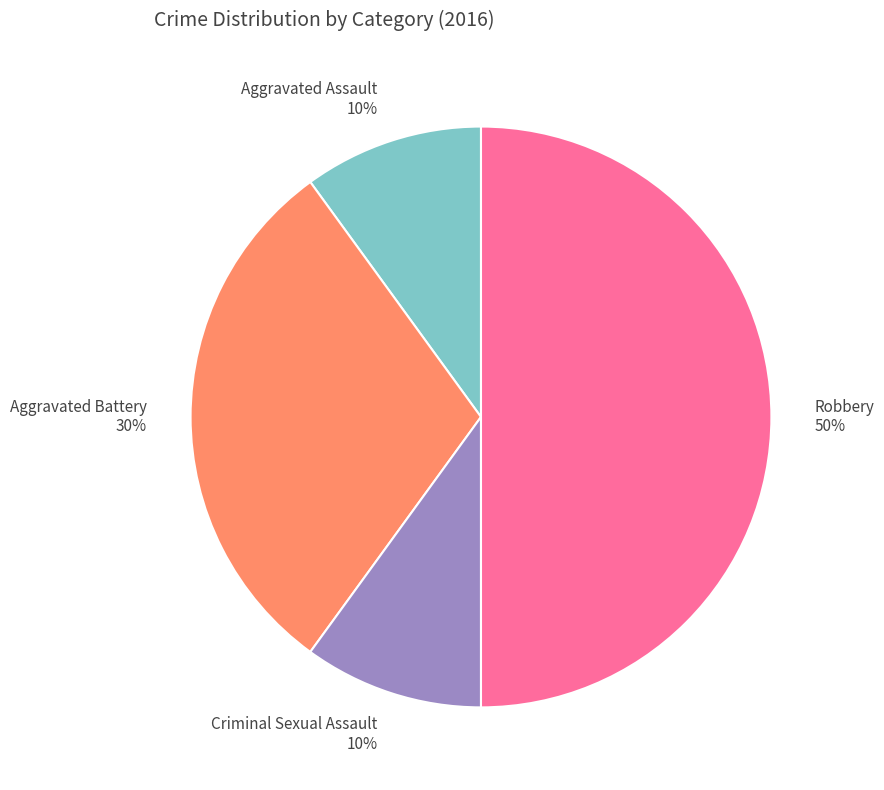

Count the number of slices in the pie.

4